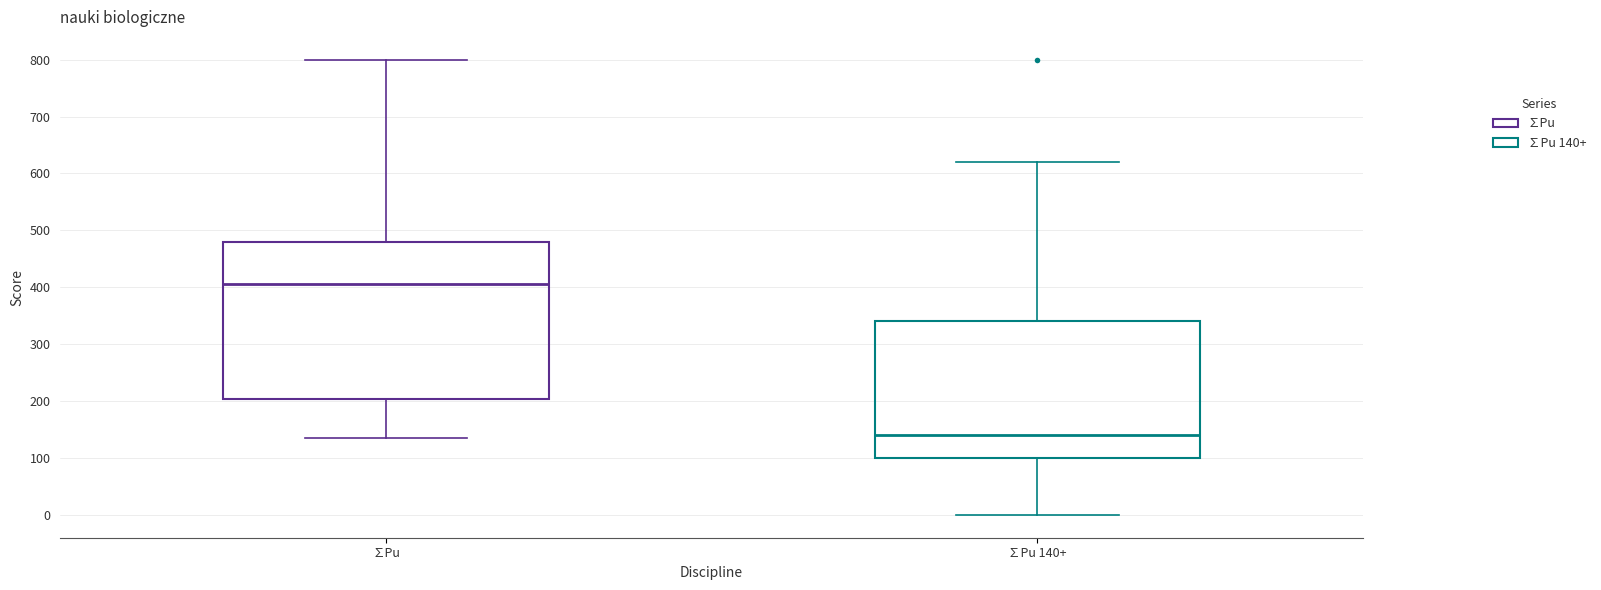

Which box's median line is the lowest?

∑Pu 140+